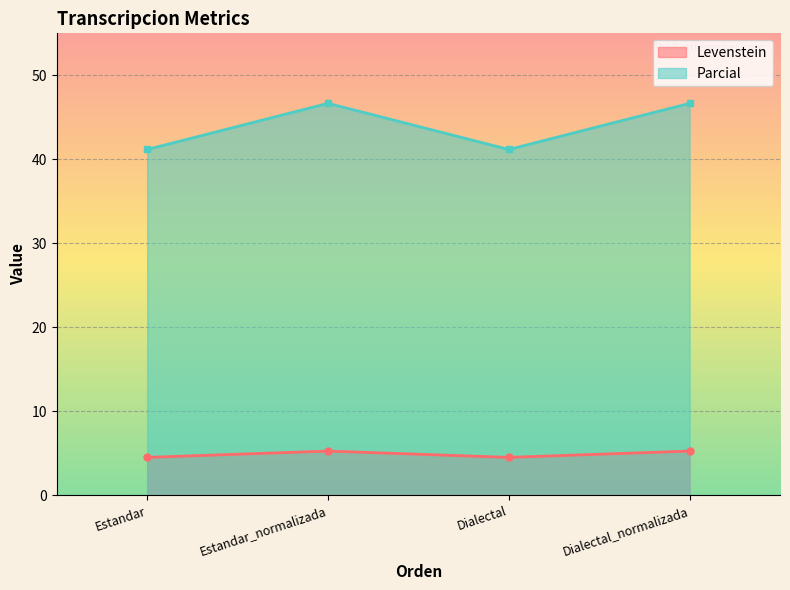

Read the Levenstein value at Dialectal_normalizada.

5.3